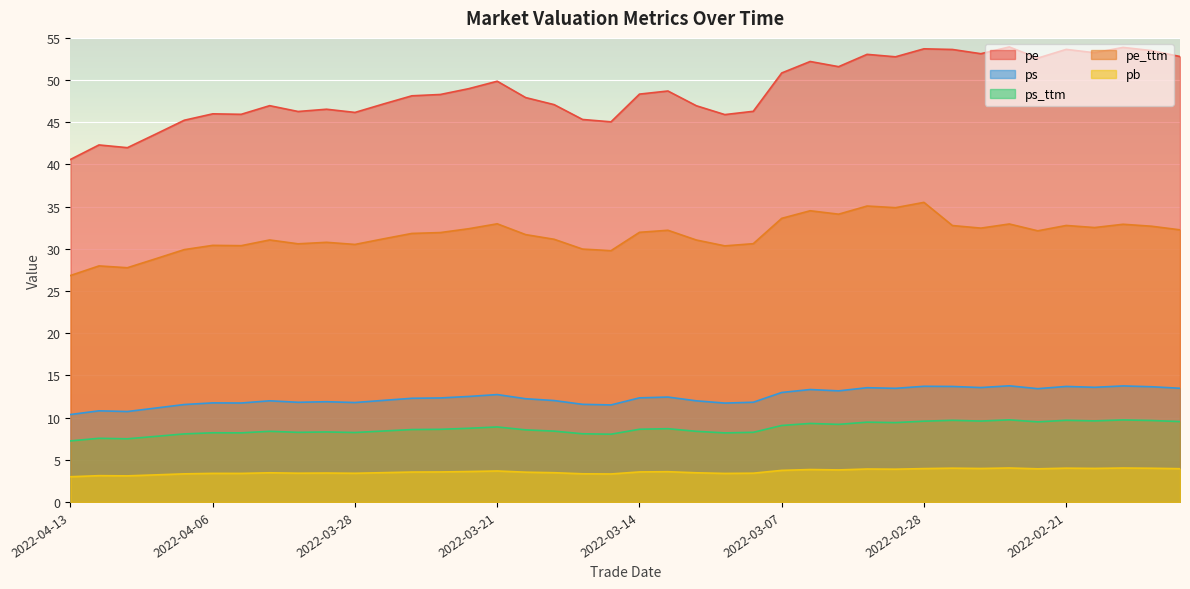

Is it true that pb equals 4.0 at 2022-02-24?

True